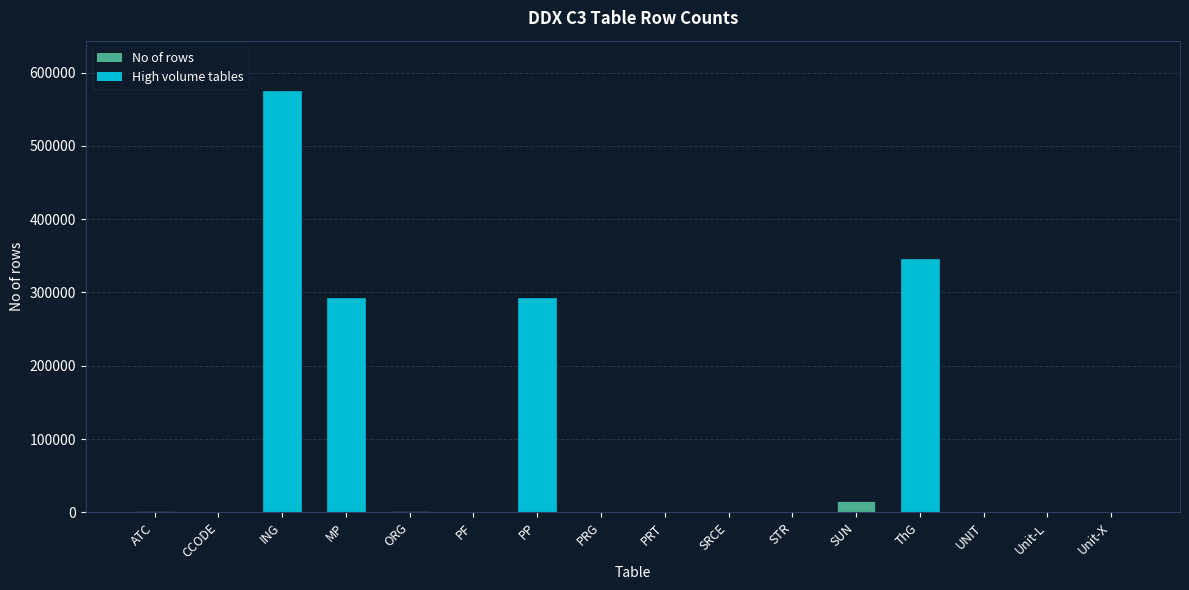

Is it true that the value at SUN is 14884?

True